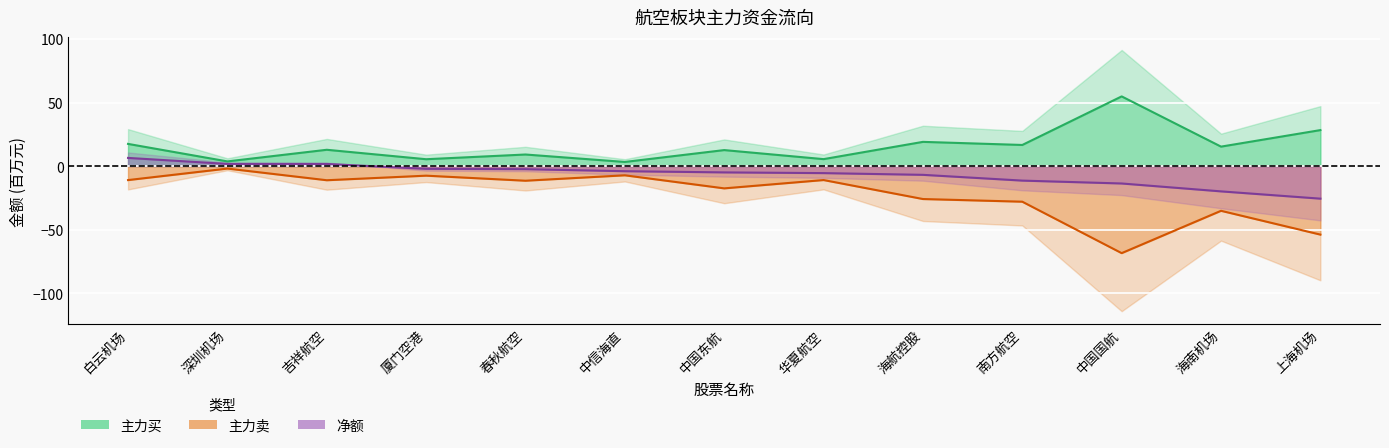

Is it true that 净额 equals -3.9 at 厦门空港?

False